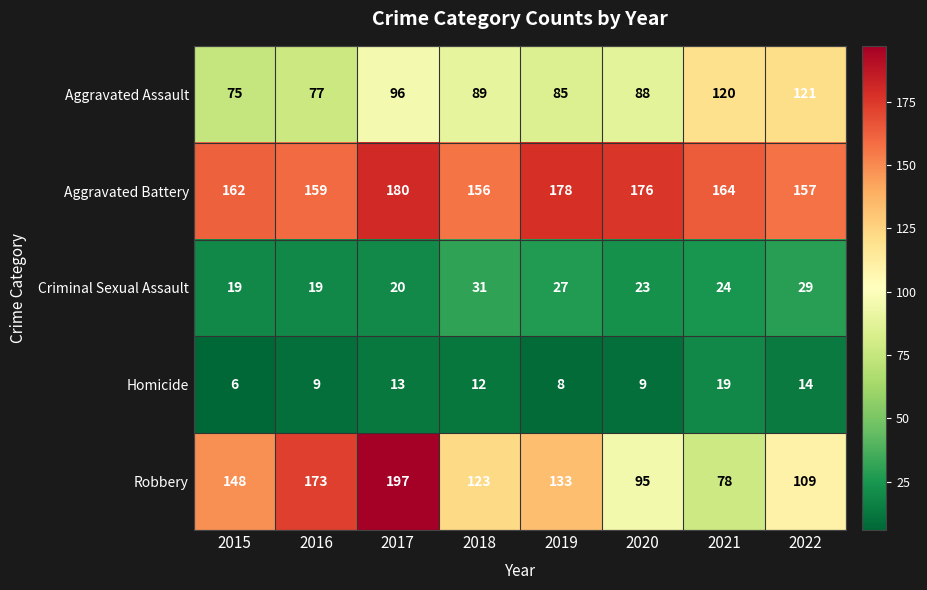

Where is Aggravated Battery nearest to the value 168?

2021